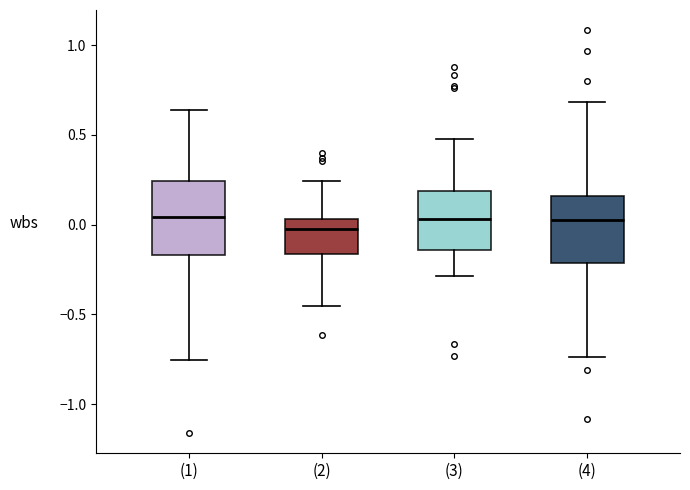

Reading left to right, read every box against the y-axis: the position of its median line, the range the box covers, and the ends of its whiskers. The values are not printed on the chart, so give them approximately, as read against the axis.

(1): median 0.05, box -0.15 to 0.25, whiskers -0.75 to 0.65
(2): median 0.00, box -0.15 to 0.05, whiskers -0.45 to 0.25
(3): median 0.05, box -0.15 to 0.20, whiskers -0.30 to 0.45
(4): median 0.00, box -0.20 to 0.15, whiskers -0.75 to 0.70